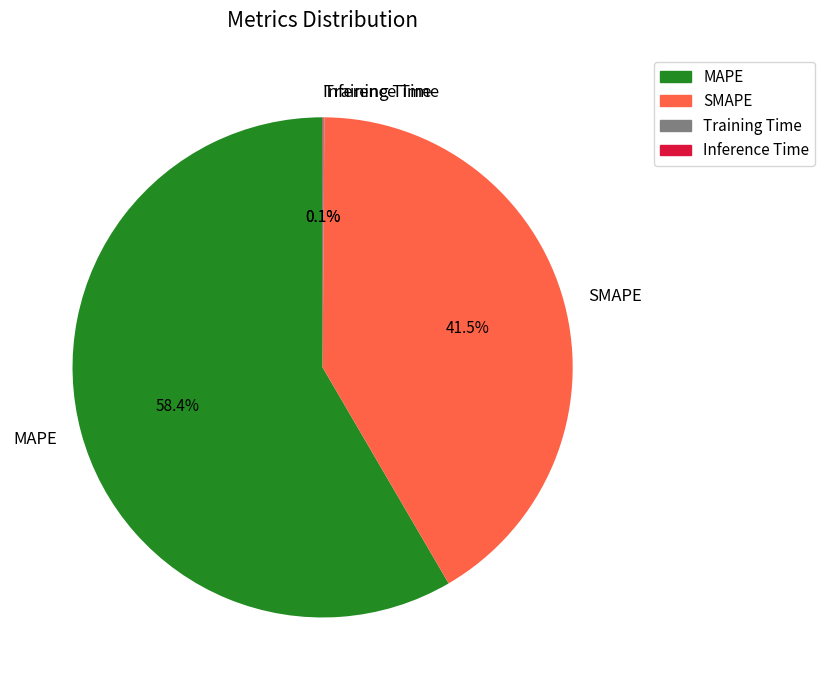

True or false: MAPE accounts for 58% of the total.

True